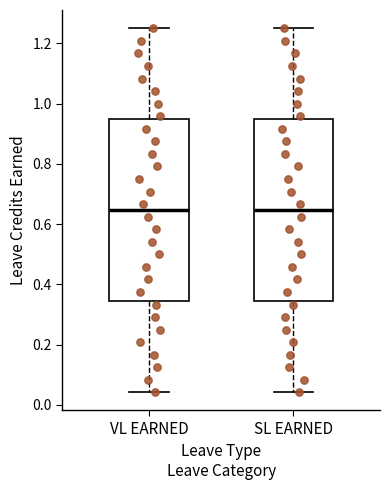

Where does the median line of the box for VL EARNED sit on the y-axis? The values are not printed on the chart, so give them approximately, as read against the axis.

0.64